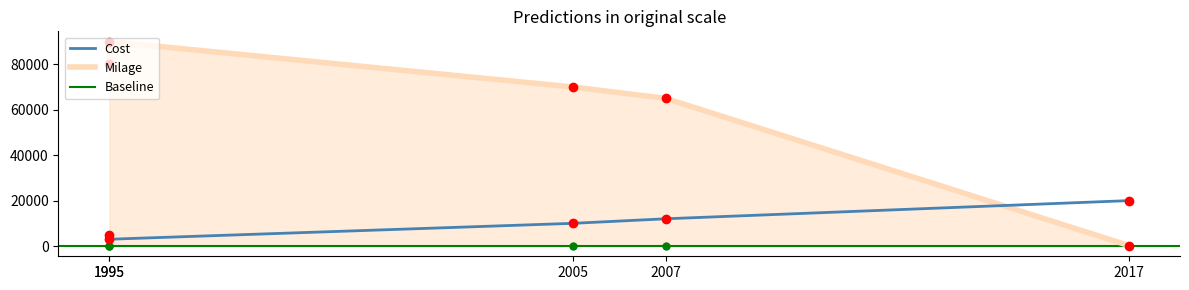

Where is Milage nearest to the value 45100?

2007